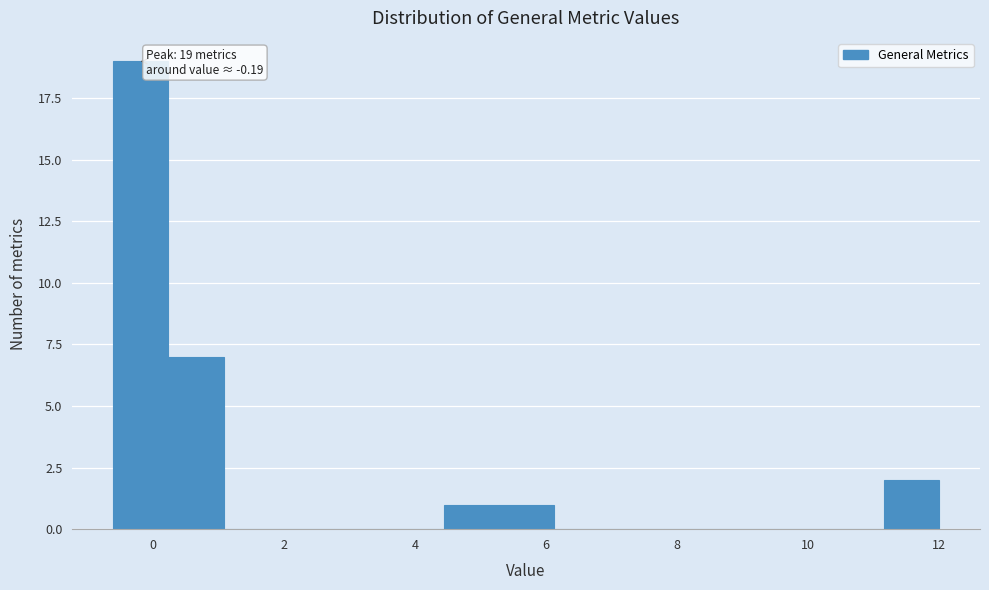

Which range on the x-axis has the tallest bar?

-0.6 to 0.2